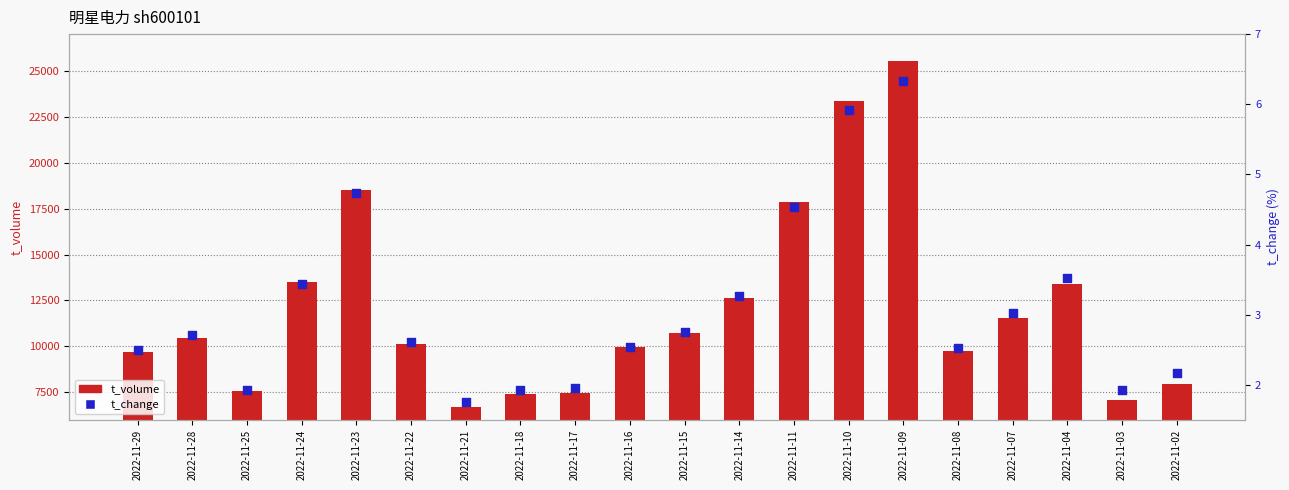

Which series contains the highest Y value?

t_volume